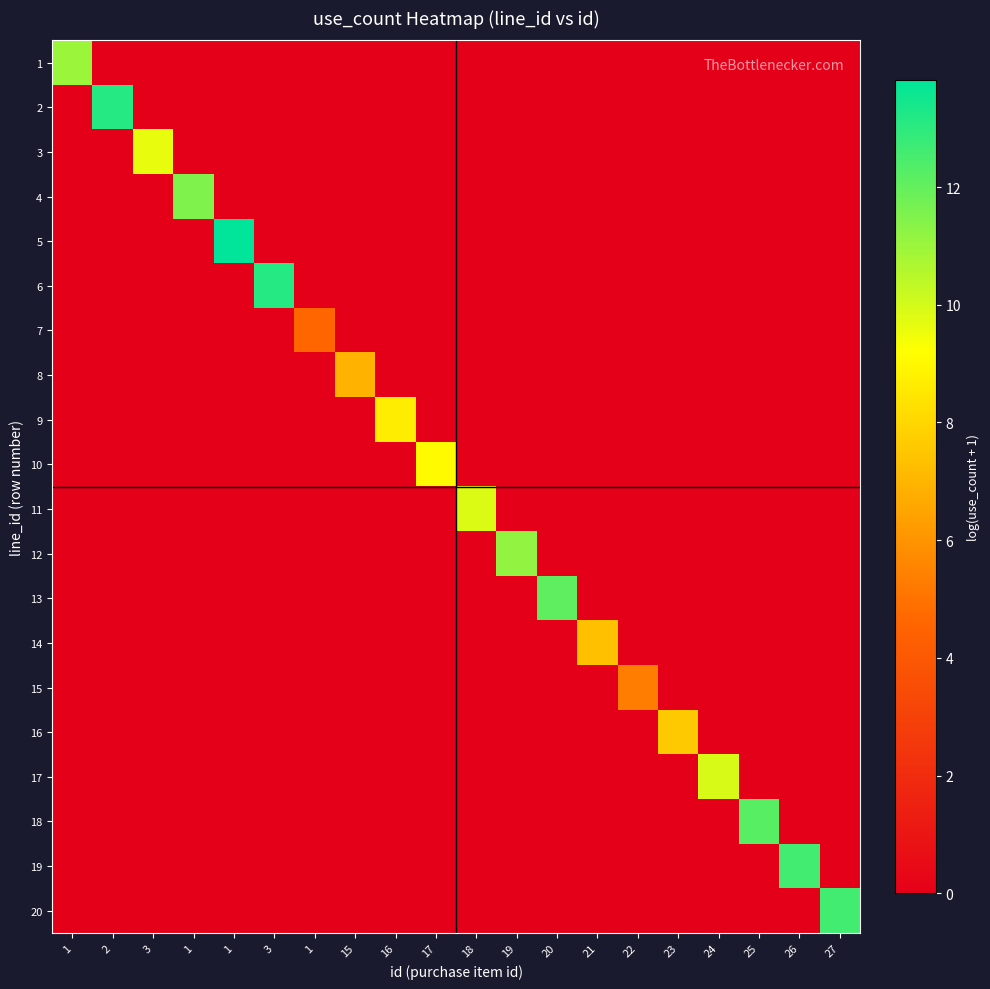

Reading right to left, what are all the values shown in this chart?

1: 27=0.0	26=0.0	25=0.0	24=0.0	23=0.0	22=0.0	21=0.0	20=0.0	19=0.0	18=0.0	17=0.0	16=0.0	15=0.0	1=0.0	3=0.0	1=0.0	1=0.0	3=0.0	2=0.0	1=11.0
2: 27=0.0	26=0.0	25=0.0	24=0.0	23=0.0	22=0.0	21=0.0	20=0.0	19=0.0	18=0.0	17=0.0	16=0.0	15=0.0	1=0.0	3=0.0	1=0.0	1=0.0	3=0.0	2=13.1	1=0.0
3: 27=0.0	26=0.0	25=0.0	24=0.0	23=0.0	22=0.0	21=0.0	20=0.0	19=0.0	18=0.0	17=0.0	16=0.0	15=0.0	1=0.0	3=0.0	1=0.0	1=0.0	3=9.6	2=0.0	1=0.0
4: 27=0.0	26=0.0	25=0.0	24=0.0	23=0.0	22=0.0	21=0.0	20=0.0	19=0.0	18=0.0	17=0.0	16=0.0	15=0.0	1=0.0	3=0.0	1=0.0	1=11.5	3=0.0	2=0.0	1=0.0
5: 27=0.0	26=0.0	25=0.0	24=0.0	23=0.0	22=0.0	21=0.0	20=0.0	19=0.0	18=0.0	17=0.0	16=0.0	15=0.0	1=0.0	3=0.0	1=13.8	1=0.0	3=0.0	2=0.0	1=0.0
6: 27=0.0	26=0.0	25=0.0	24=0.0	23=0.0	22=0.0	21=0.0	20=0.0	19=0.0	18=0.0	17=0.0	16=0.0	15=0.0	1=0.0	3=13.1	1=0.0	1=0.0	3=0.0	2=0.0	1=0.0
7: 27=0.0	26=0.0	25=0.0	24=0.0	23=0.0	22=0.0	21=0.0	20=0.0	19=0.0	18=0.0	17=0.0	16=0.0	15=0.0	1=4.6	3=0.0	1=0.0	1=0.0	3=0.0	2=0.0	1=0.0
8: 27=0.0	26=0.0	25=0.0	24=0.0	23=0.0	22=0.0	21=0.0	20=0.0	19=0.0	18=0.0	17=0.0	16=0.0	15=6.9	1=0.0	3=0.0	1=0.0	1=0.0	3=0.0	2=0.0	1=0.0
9: 27=0.0	26=0.0	25=0.0	24=0.0	23=0.0	22=0.0	21=0.0	20=0.0	19=0.0	18=0.0	17=0.0	16=8.7	15=0.0	1=0.0	3=0.0	1=0.0	1=0.0	3=0.0	2=0.0	1=0.0
10: 27=0.0	26=0.0	25=0.0	24=0.0	23=0.0	22=0.0	21=0.0	20=0.0	19=0.0	18=0.0	17=9.1	16=0.0	15=0.0	1=0.0	3=0.0	1=0.0	1=0.0	3=0.0	2=0.0	1=0.0
11: 27=0.0	26=0.0	25=0.0	24=0.0	23=0.0	22=0.0	21=0.0	20=0.0	19=0.0	18=9.8	17=0.0	16=0.0	15=0.0	1=0.0	3=0.0	1=0.0	1=0.0	3=0.0	2=0.0	1=0.0
12: 27=0.0	26=0.0	25=0.0	24=0.0	23=0.0	22=0.0	21=0.0	20=0.0	19=11.2	18=0.0	17=0.0	16=0.0	15=0.0	1=0.0	3=0.0	1=0.0	1=0.0	3=0.0	2=0.0	1=0.0
13: 27=0.0	26=0.0	25=0.0	24=0.0	23=0.0	22=0.0	21=0.0	20=12.1	19=0.0	18=0.0	17=0.0	16=0.0	15=0.0	1=0.0	3=0.0	1=0.0	1=0.0	3=0.0	2=0.0	1=0.0
14: 27=0.0	26=0.0	25=0.0	24=0.0	23=0.0	22=0.0	21=7.3	20=0.0	19=0.0	18=0.0	17=0.0	16=0.0	15=0.0	1=0.0	3=0.0	1=0.0	1=0.0	3=0.0	2=0.0	1=0.0
15: 27=0.0	26=0.0	25=0.0	24=0.0	23=0.0	22=5.3	21=0.0	20=0.0	19=0.0	18=0.0	17=0.0	16=0.0	15=0.0	1=0.0	3=0.0	1=0.0	1=0.0	3=0.0	2=0.0	1=0.0
16: 27=0.0	26=0.0	25=0.0	24=0.0	23=7.6	22=0.0	21=0.0	20=0.0	19=0.0	18=0.0	17=0.0	16=0.0	15=0.0	1=0.0	3=0.0	1=0.0	1=0.0	3=0.0	2=0.0	1=0.0
17: 27=0.0	26=0.0	25=0.0	24=9.9	23=0.0	22=0.0	21=0.0	20=0.0	19=0.0	18=0.0	17=0.0	16=0.0	15=0.0	1=0.0	3=0.0	1=0.0	1=0.0	3=0.0	2=0.0	1=0.0
18: 27=0.0	26=0.0	25=12.2	24=0.0	23=0.0	22=0.0	21=0.0	20=0.0	19=0.0	18=0.0	17=0.0	16=0.0	15=0.0	1=0.0	3=0.0	1=0.0	1=0.0	3=0.0	2=0.0	1=0.0
19: 27=0.0	26=12.6	25=0.0	24=0.0	23=0.0	22=0.0	21=0.0	20=0.0	19=0.0	18=0.0	17=0.0	16=0.0	15=0.0	1=0.0	3=0.0	1=0.0	1=0.0	3=0.0	2=0.0	1=0.0
20: 27=12.6	26=0.0	25=0.0	24=0.0	23=0.0	22=0.0	21=0.0	20=0.0	19=0.0	18=0.0	17=0.0	16=0.0	15=0.0	1=0.0	3=0.0	1=0.0	1=0.0	3=0.0	2=0.0	1=0.0